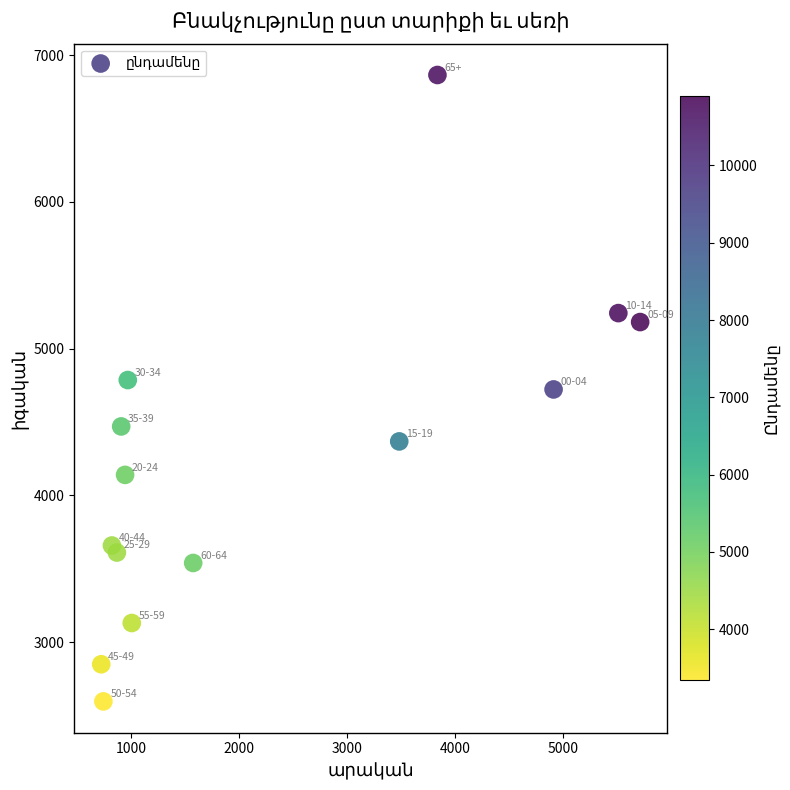

What is the range of X values (max minus min)?

4993